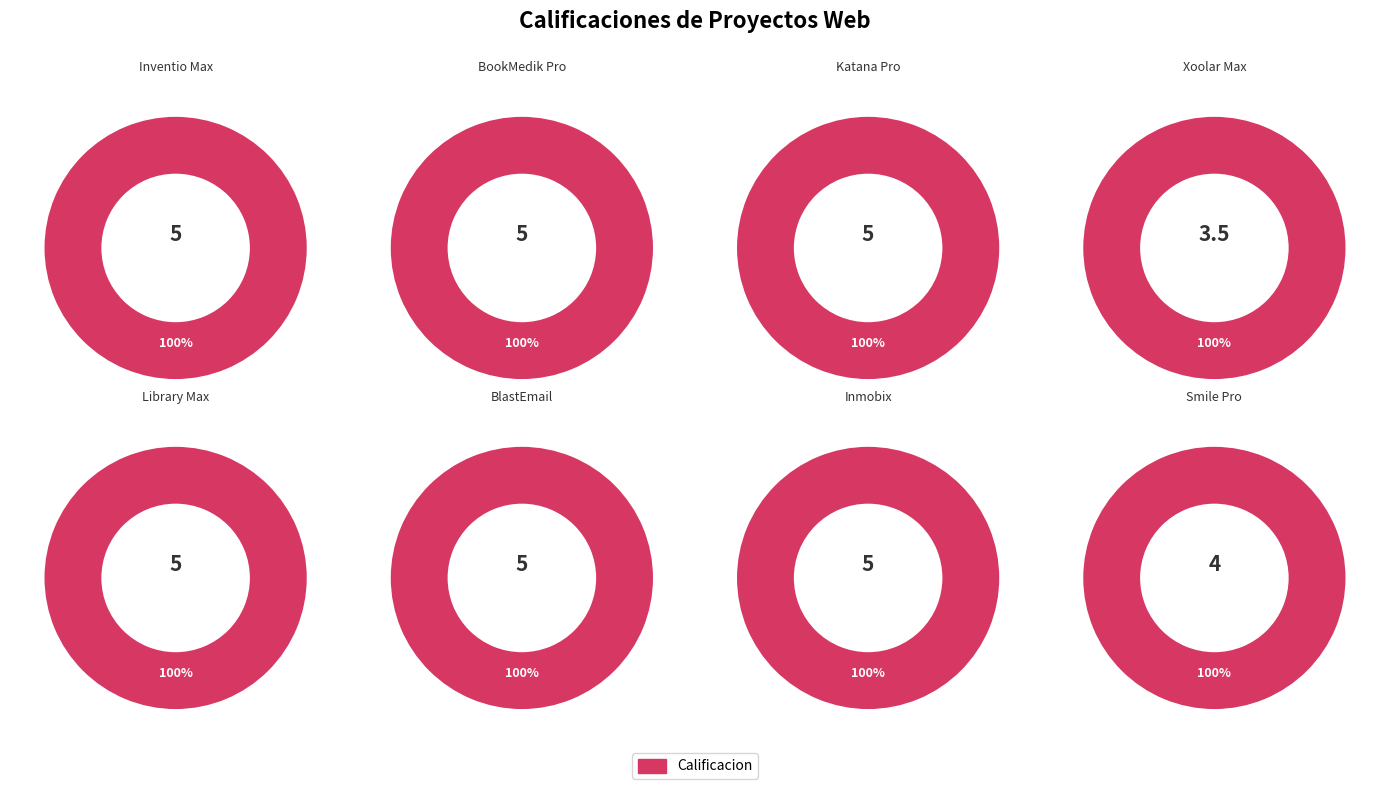

Is it true that Library Max is 21% of the pie?

False